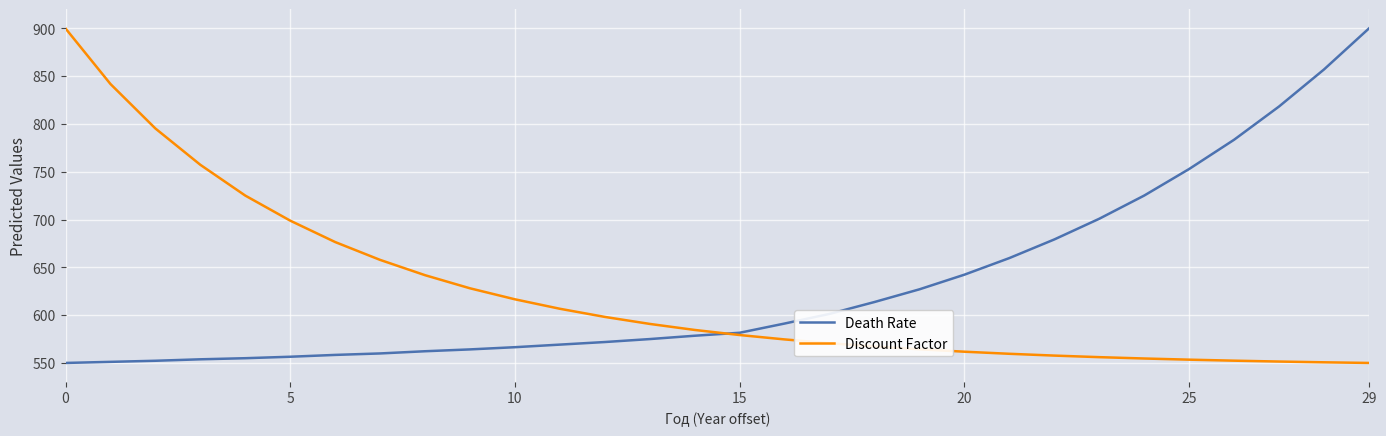

What is the smallest value displayed?

550.0